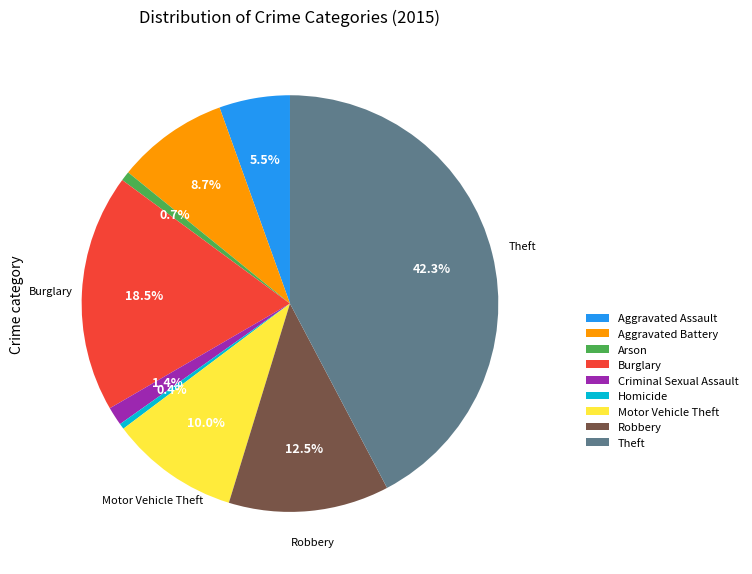

Does any single category account for the majority?

No